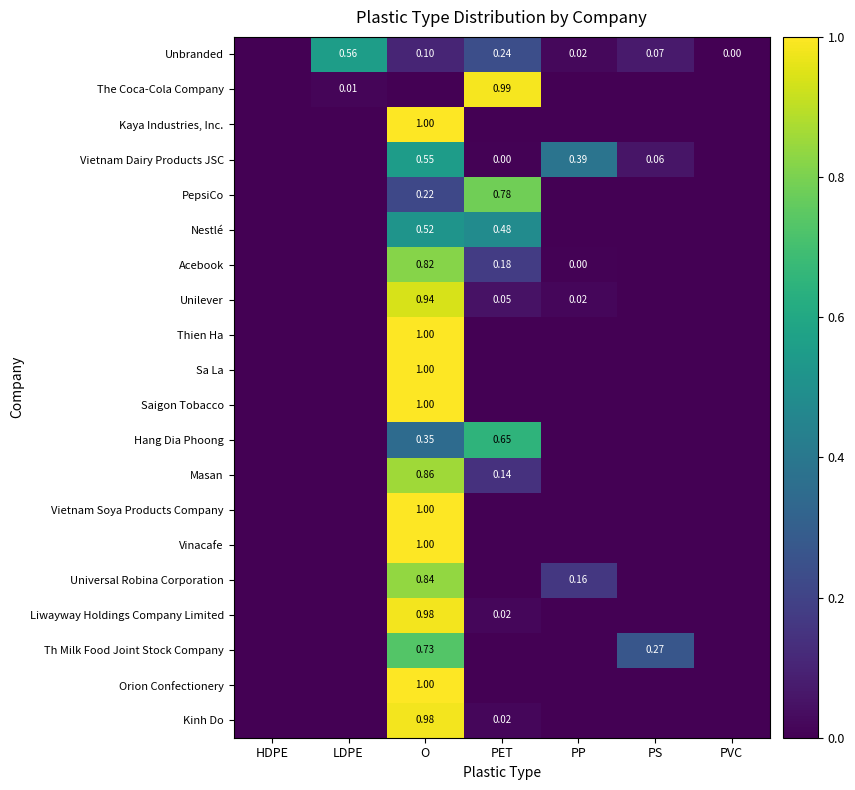

How many data points in Kinh Do are above 0?

2